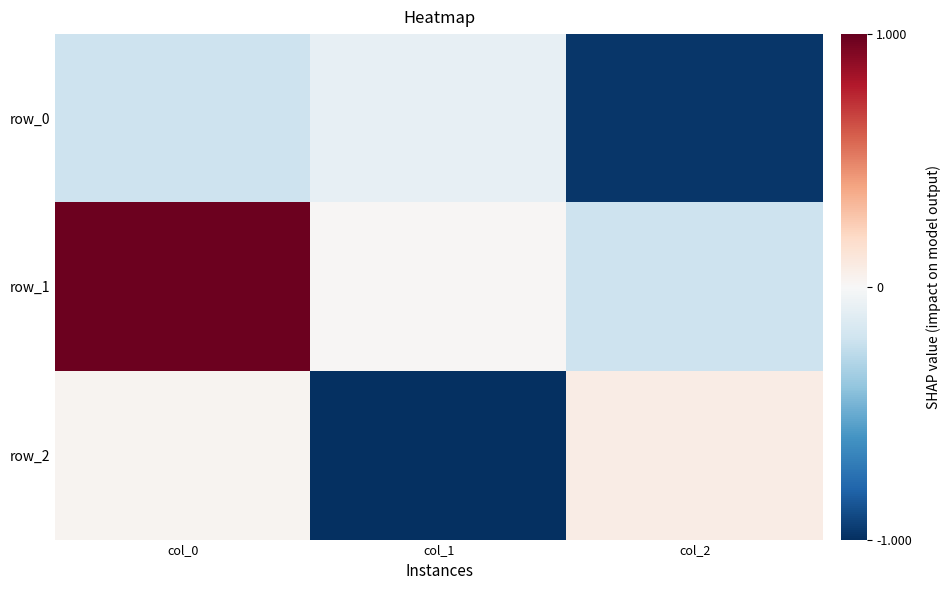

What is the total value across all series at col_1?

-1.1